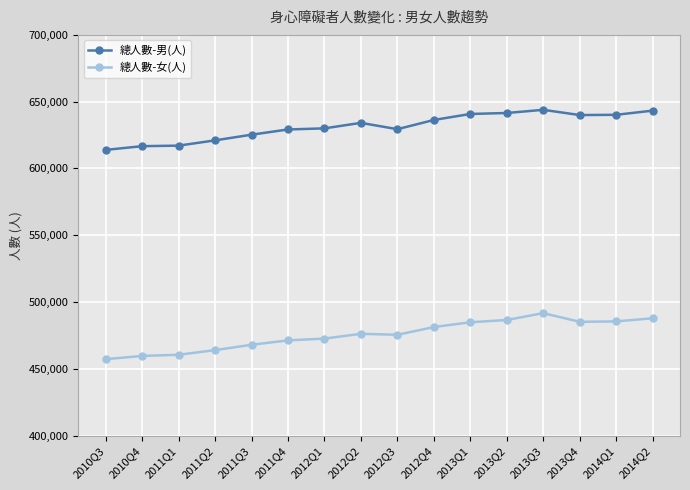

What is the value of the 總人數-男(人) point at the 13th from the left?

643896